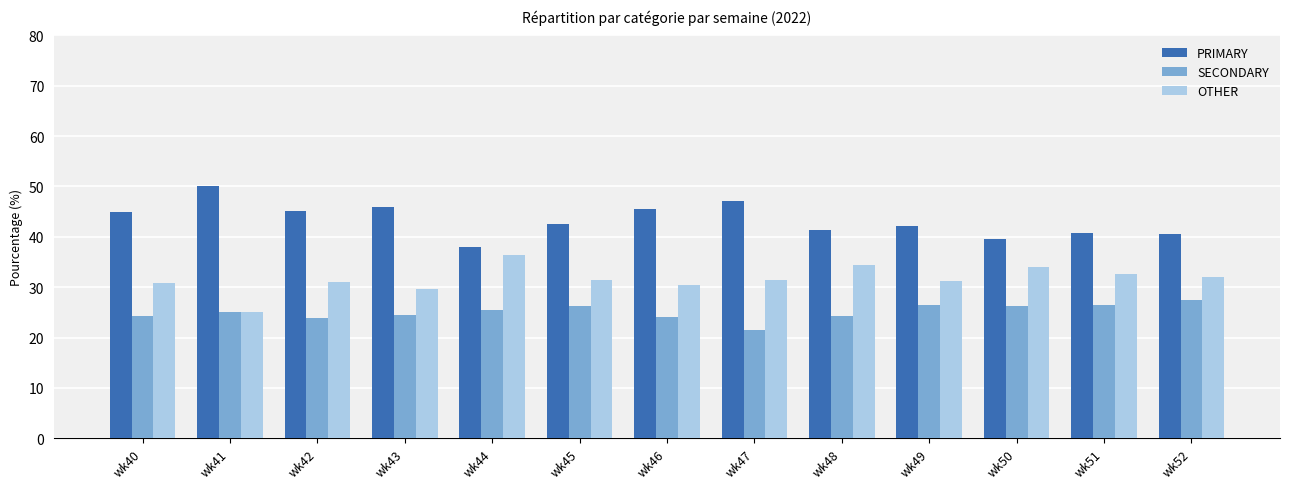

Does the chart contain stacked bars?

No